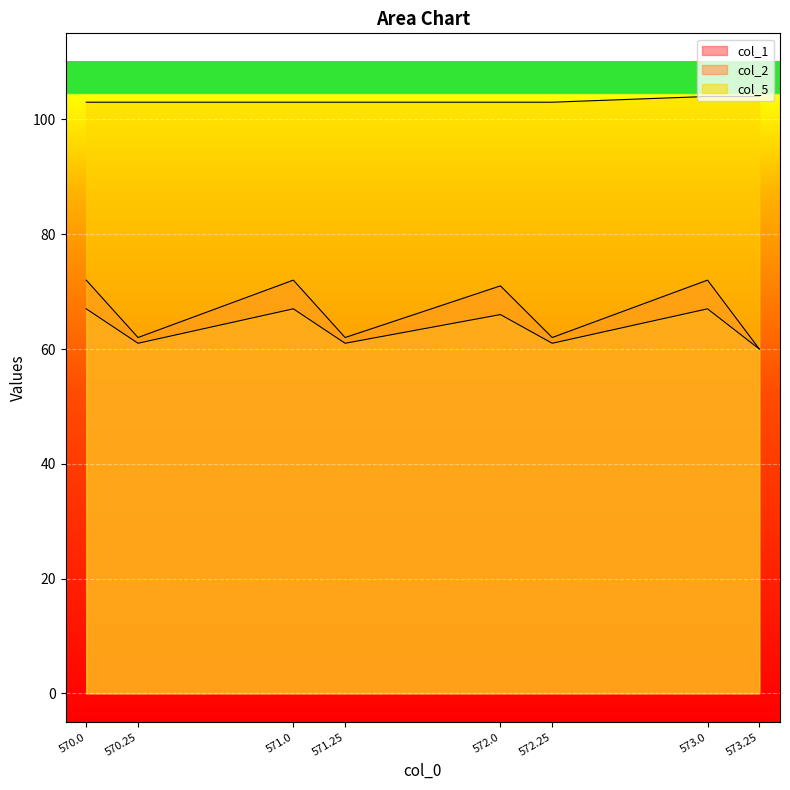

True or false: col_5 has a value of 136 at 573.25.

False